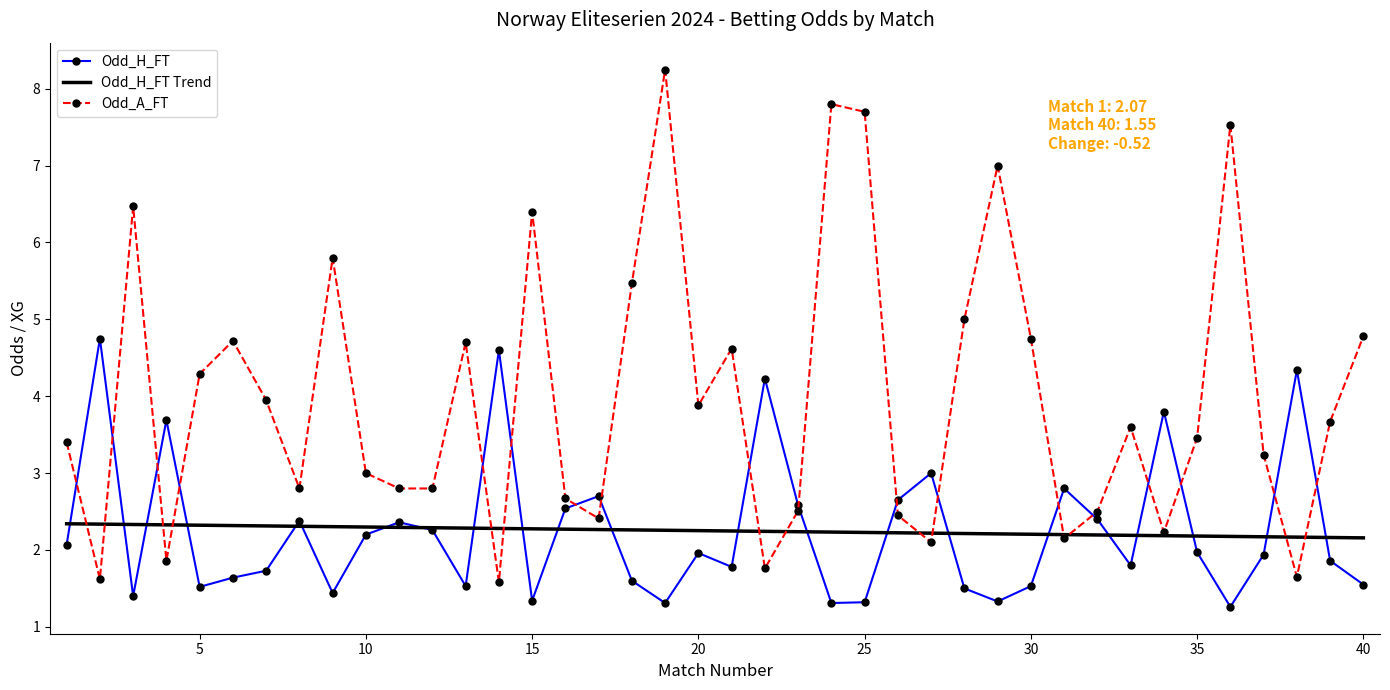

List the series in order of their peak value, highest first.

Odd_A_FT, Odd_H_FT, Odd_H_FT Trend